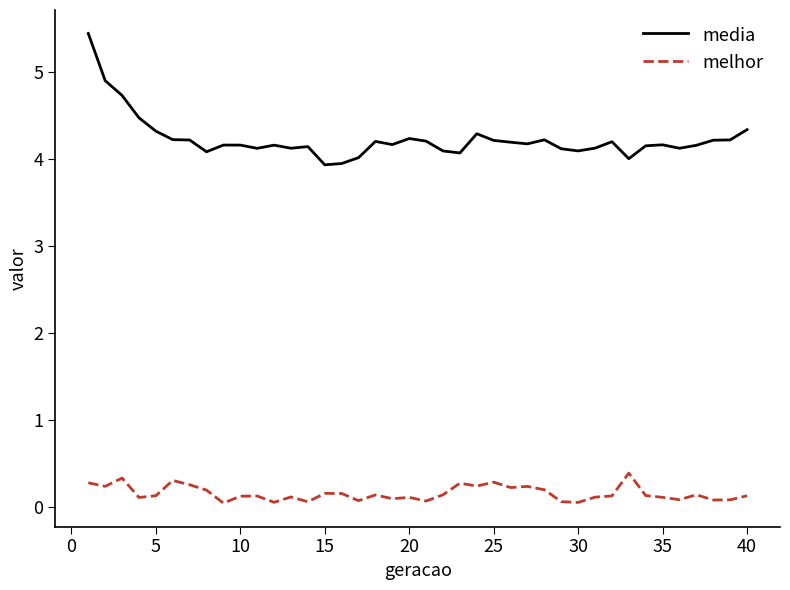

Which series has the widest spread of values?

media